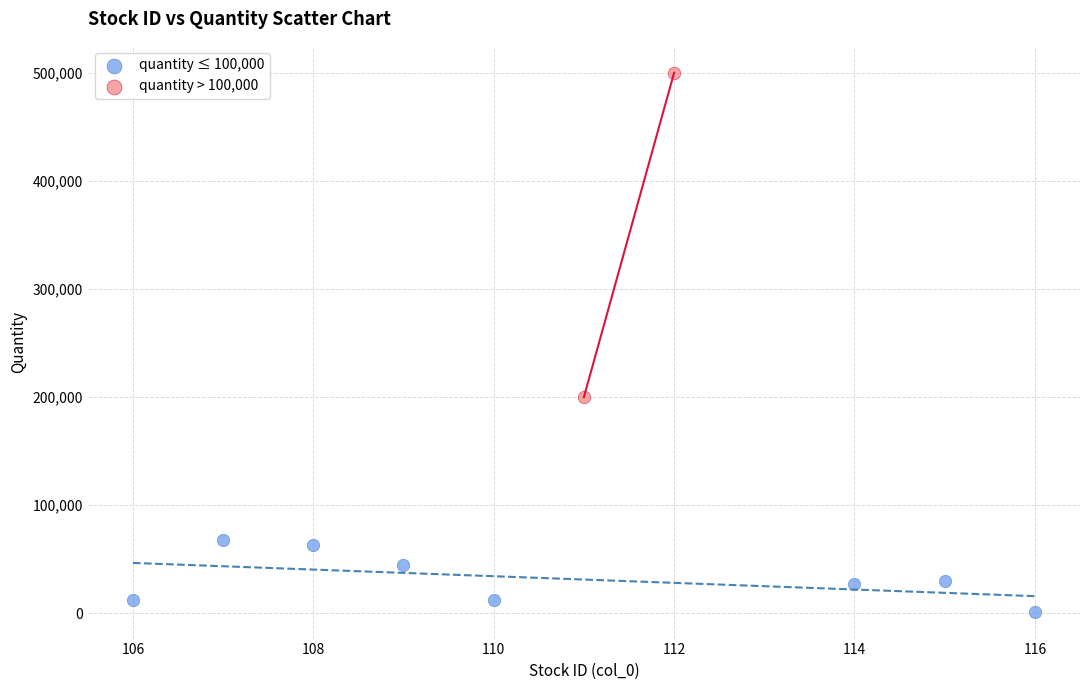

What are all the series names shown in the legend?

quantity ≤ 100,000, quantity > 100,000